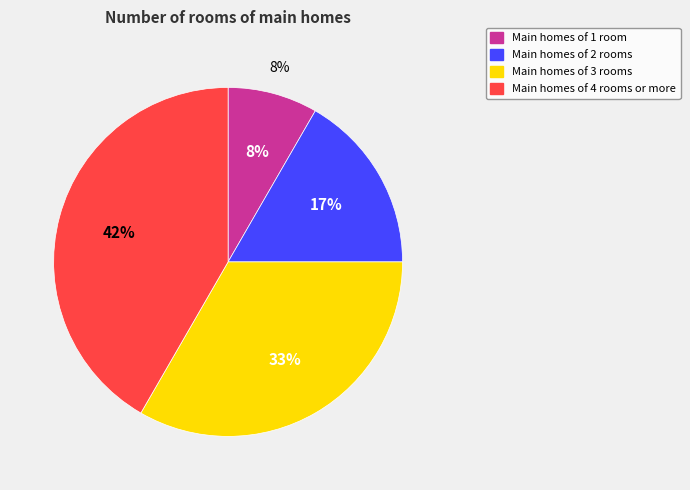

To the nearest percent, what portion does Index 0 represent?

8%